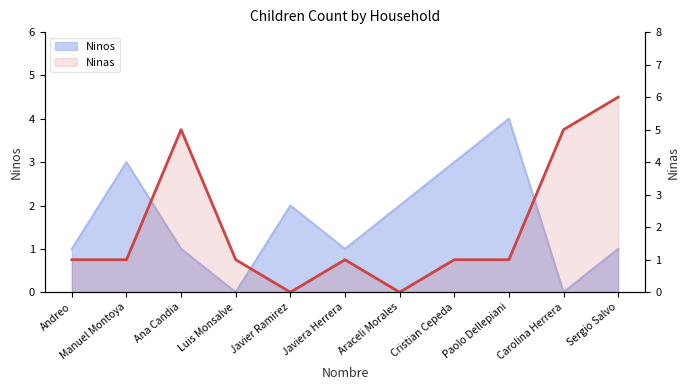

True or false: the data shows 6 at Sergio Salvo.

True